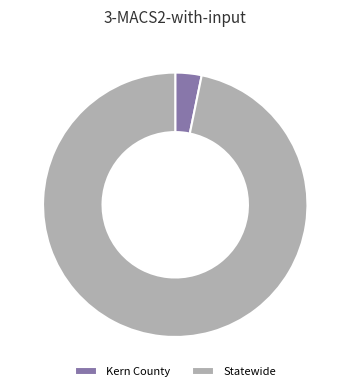

Which slice is the smallest?

Kern County